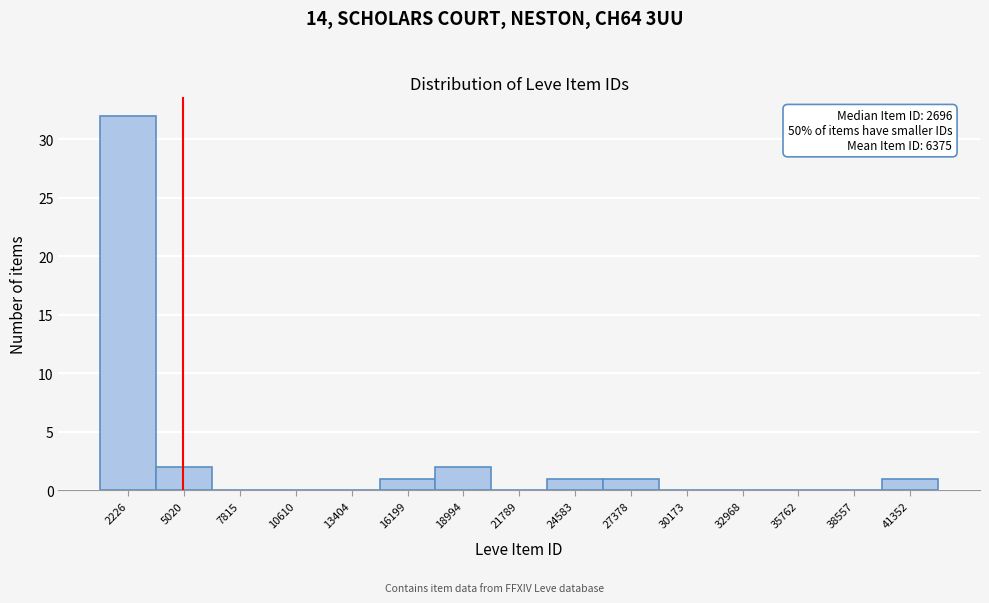

Reading left to right, what are all the values shown in this chart?

2226=32	5020=2	7815=0	10610=0	13404=0	16199=1	18994=2	21789=0	24583=1	27378=1	30173=0	32968=0	35762=0	38557=0	41352=1